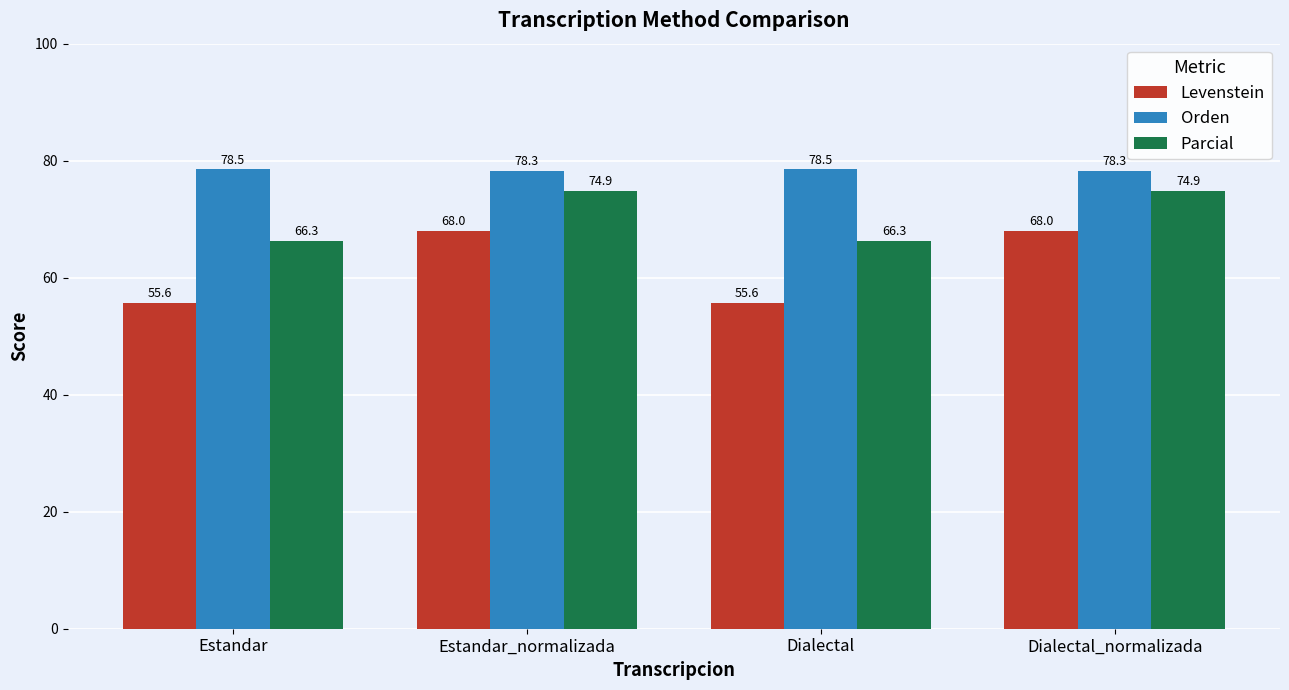

The value of Orden at Dialectal_normalizada is 102.9. True or false?

False